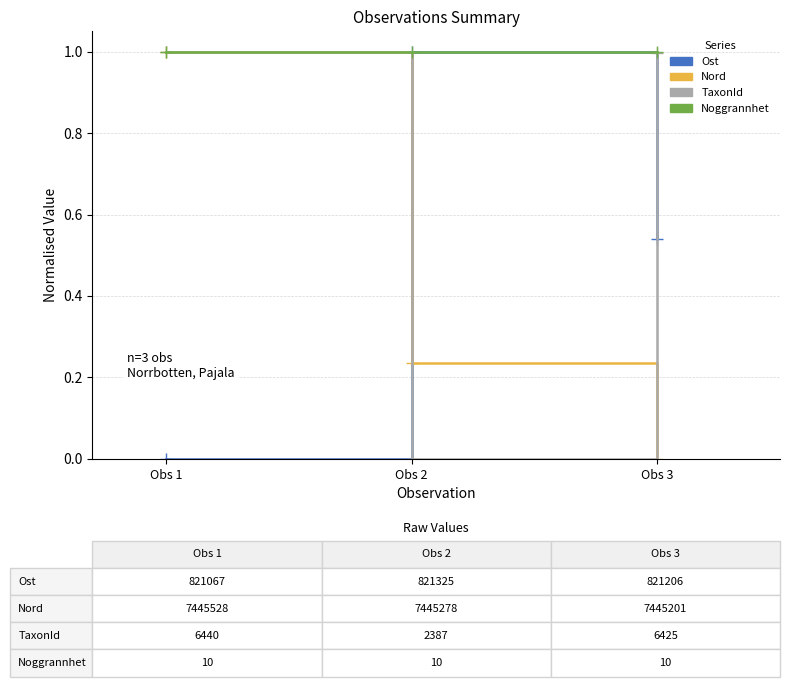

Which category has the highest value in the Ost series?

Obs 2